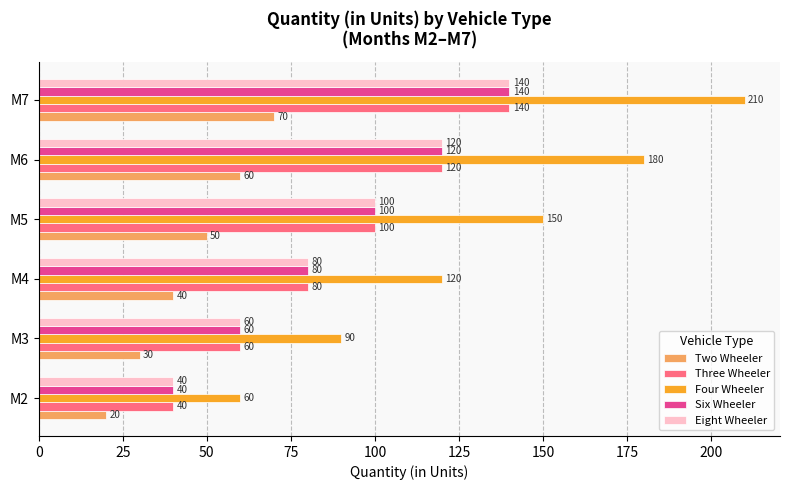

What is the difference between the Three Wheeler values at M4 and M5?

20